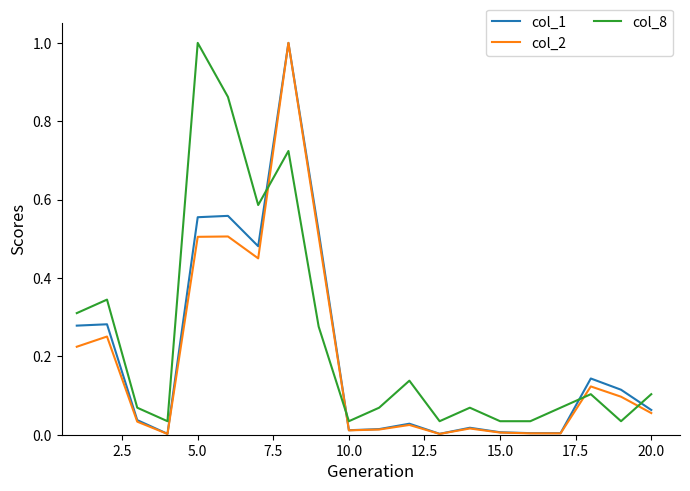

What is the maximum value for col_8?

1.0